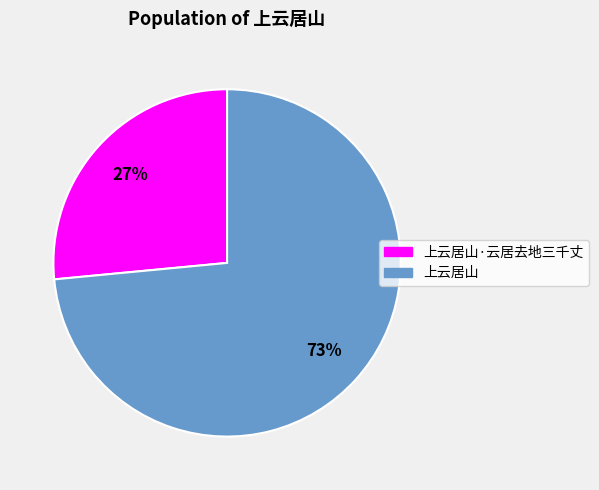

The 上云居山 slice represents 68% of the pie. True or false?

False